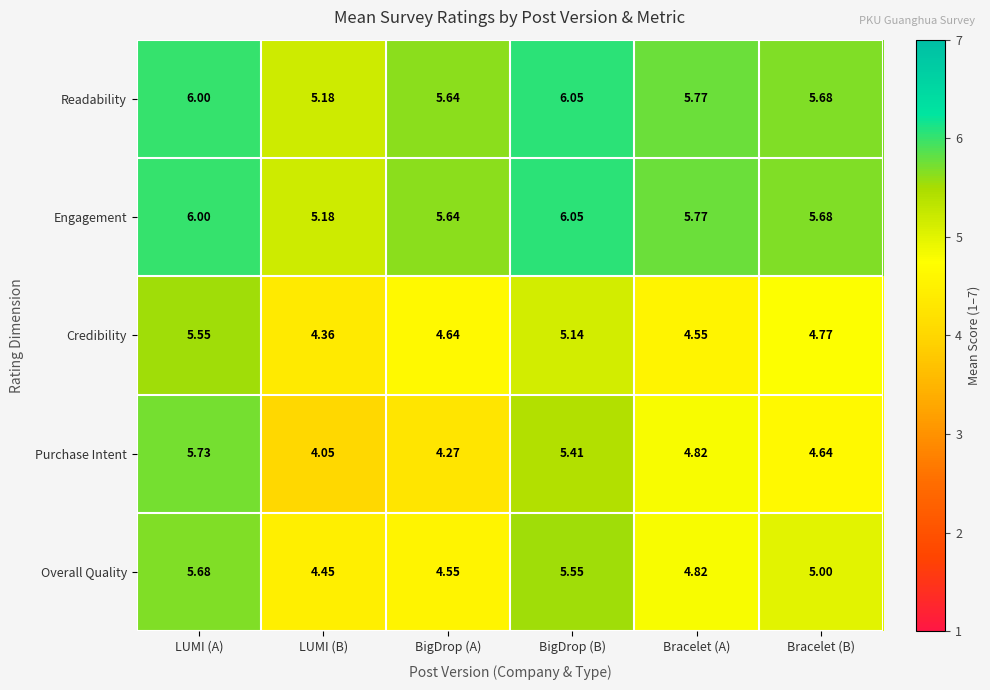

Which series has the widest spread of values?

Purchase Intent